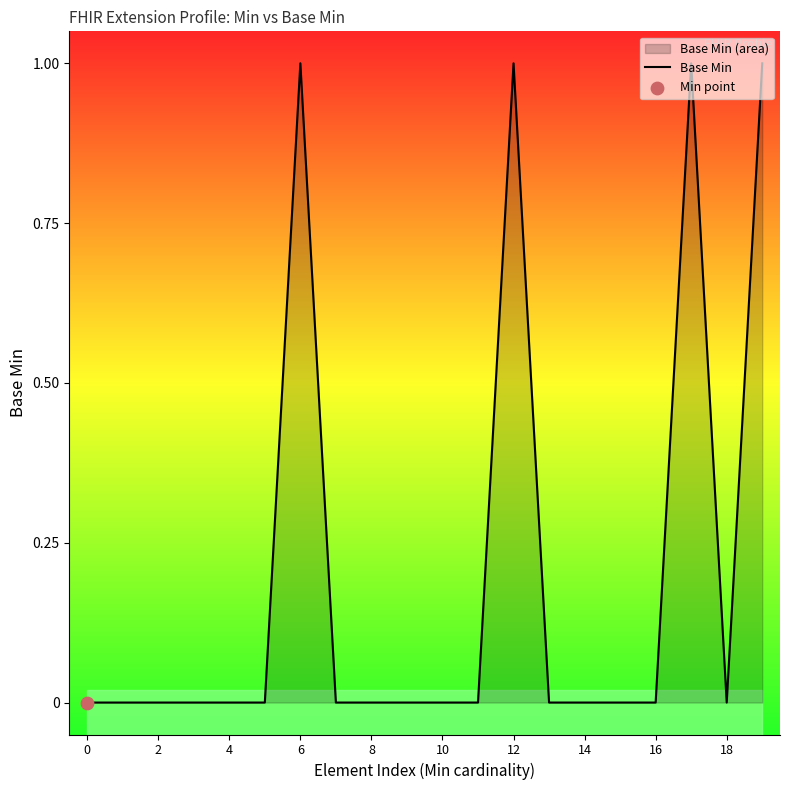

Is it true that Base Min equals 1 at 16?

False